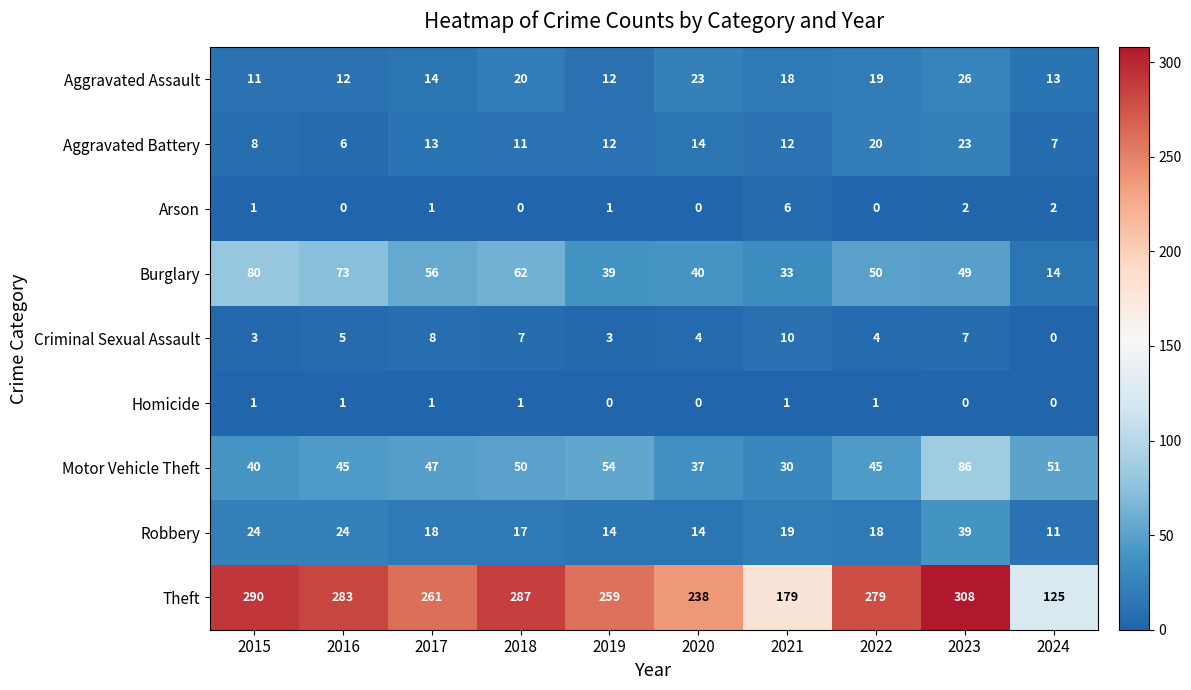

Rank the series at 2021 from highest to lowest value.

Theft, Burglary, Motor Vehicle Theft, Robbery, Aggravated Assault, Aggravated Battery, Criminal Sexual Assault, Arson, Homicide